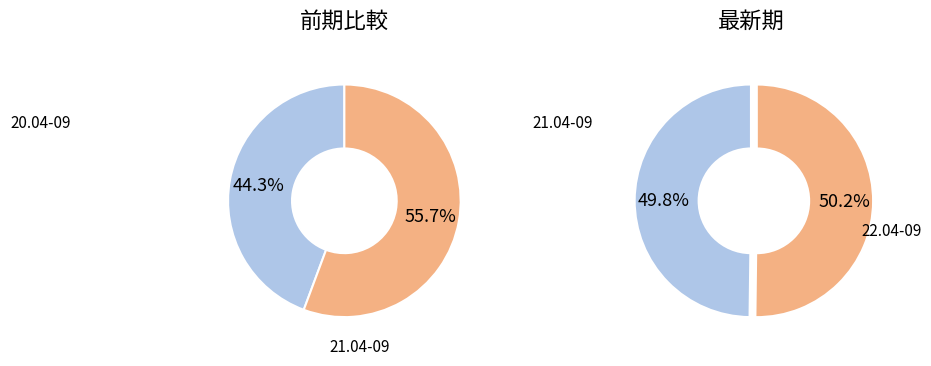

Combined, do 22.04-09 and 20.04-09 account for over 50%?

Yes